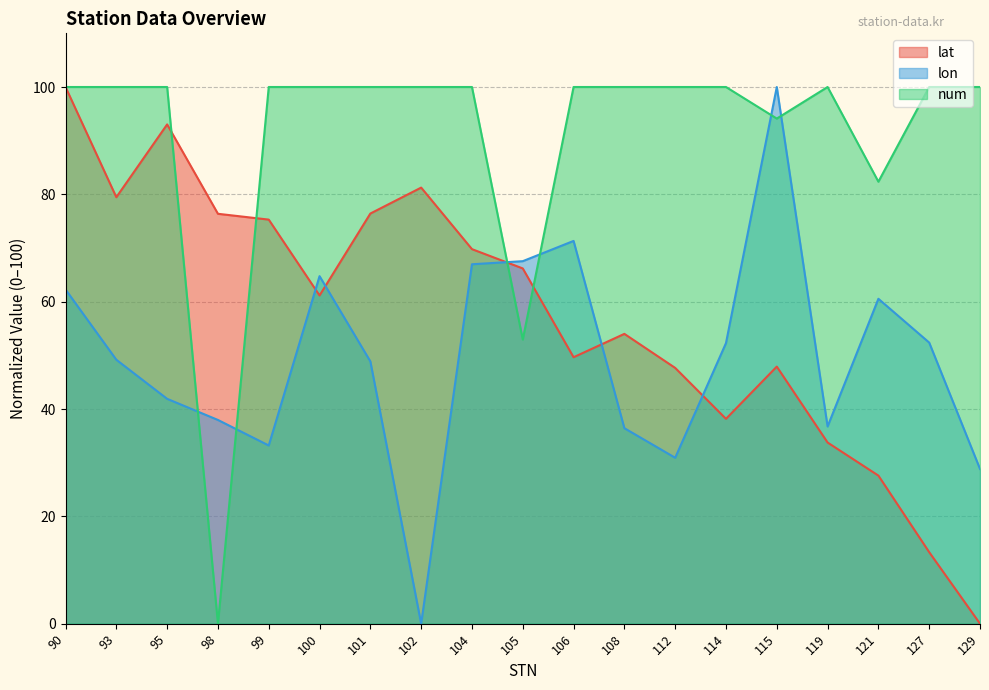

True or false: lat has a value of 136.1 at 93.

False